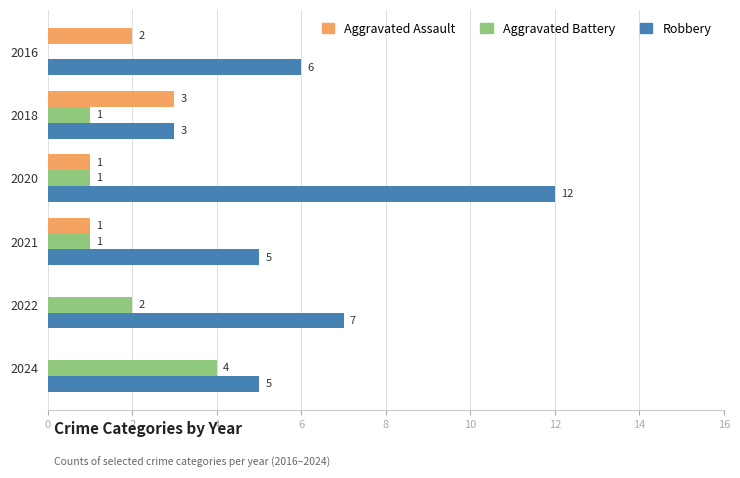

What is the total value across all series at 2022?

9